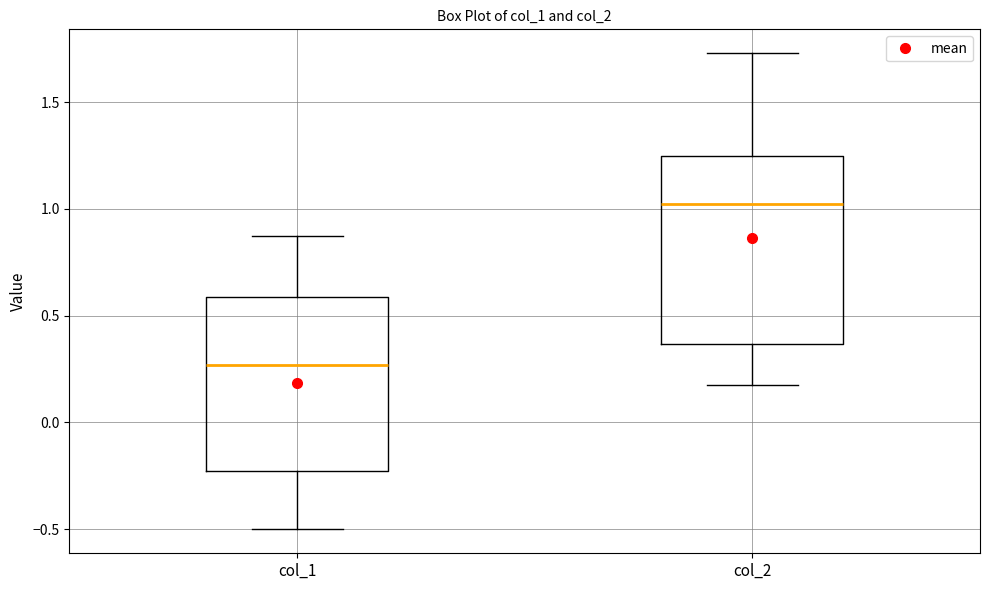

Comparing the boxes themselves (not the whiskers), which one is the tallest?

col_2